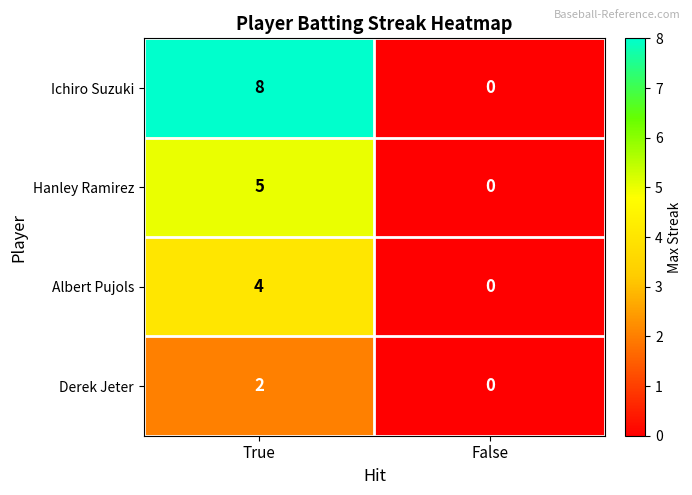

Reading left to right, what are all the values shown in this chart?

Ichiro Suzuki: 8	0
Hanley Ramirez: 5	0
Albert Pujols: 4	0
Derek Jeter: 2	0